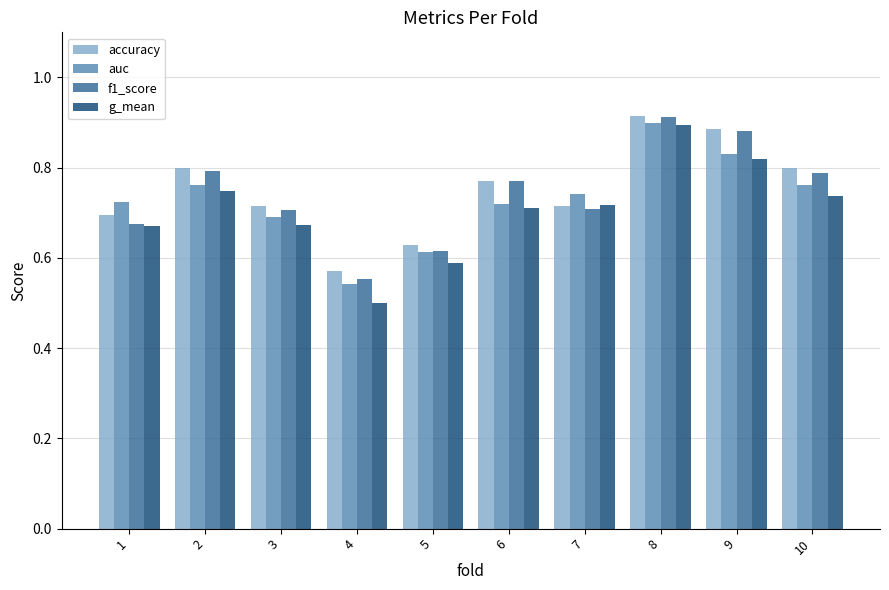

Which label corresponds to the largest value in the chart?

8